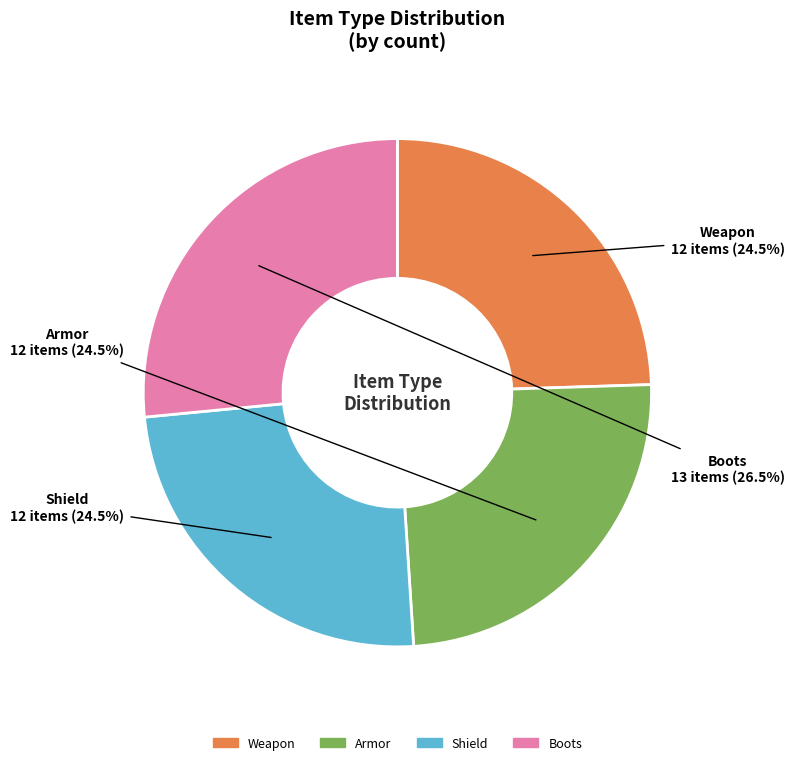

What is the largest slice in the pie chart?

Boots